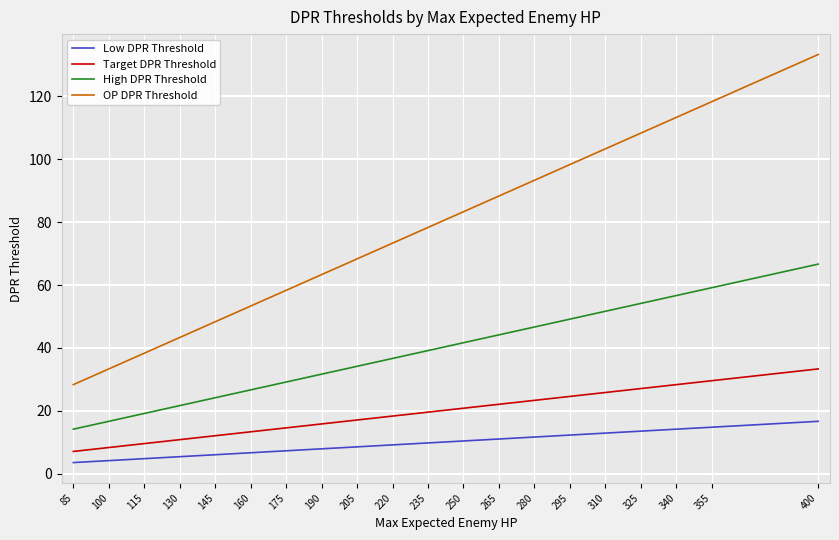

At which category is the sum across all series the highest?

400